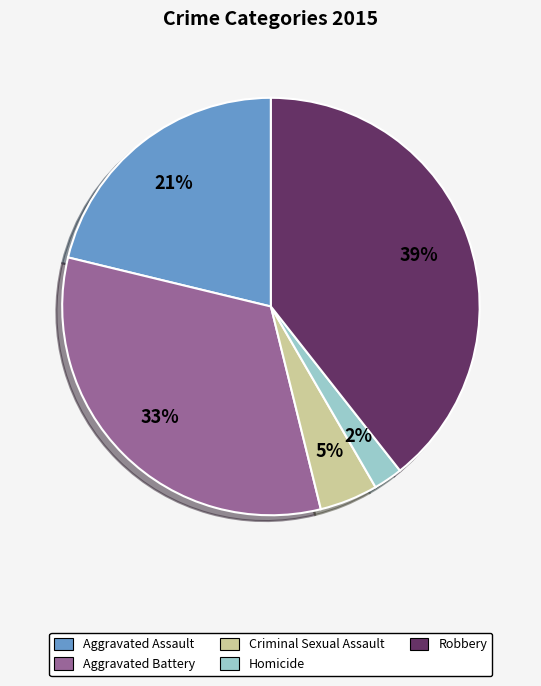

Between Homicide and Aggravated Battery, which is larger?

Aggravated Battery